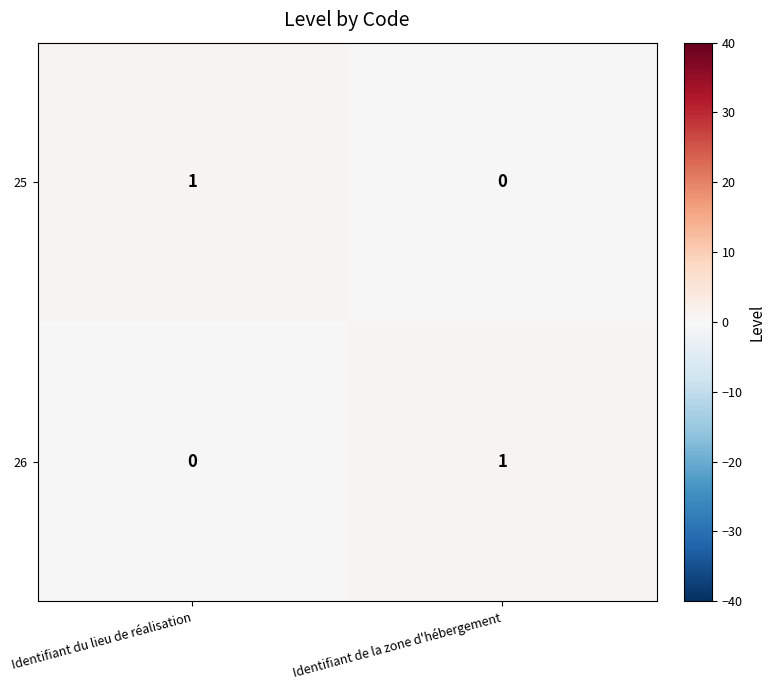

True or false: 26 has a value of 1 at Identifiant de la zone d'hébergement.

True